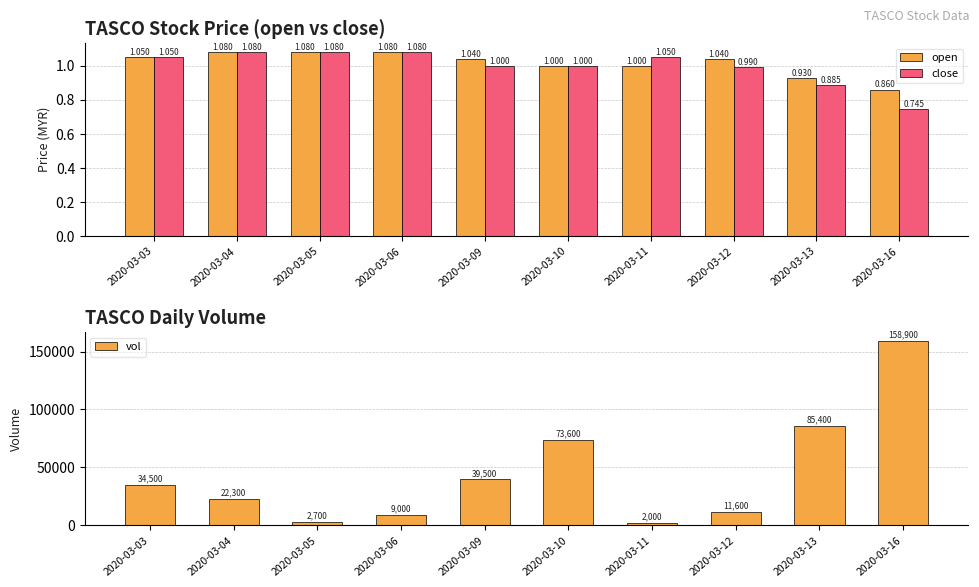

The open series shows 1.6 at 2020-03-13. True or false?

False